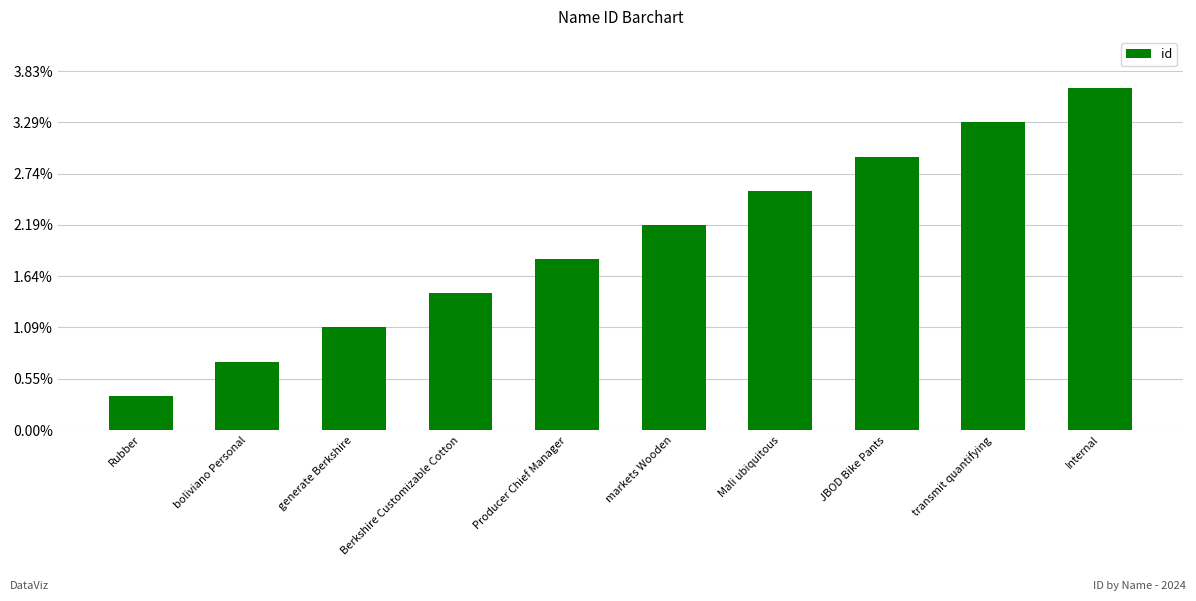

Are the bars horizontal?

No